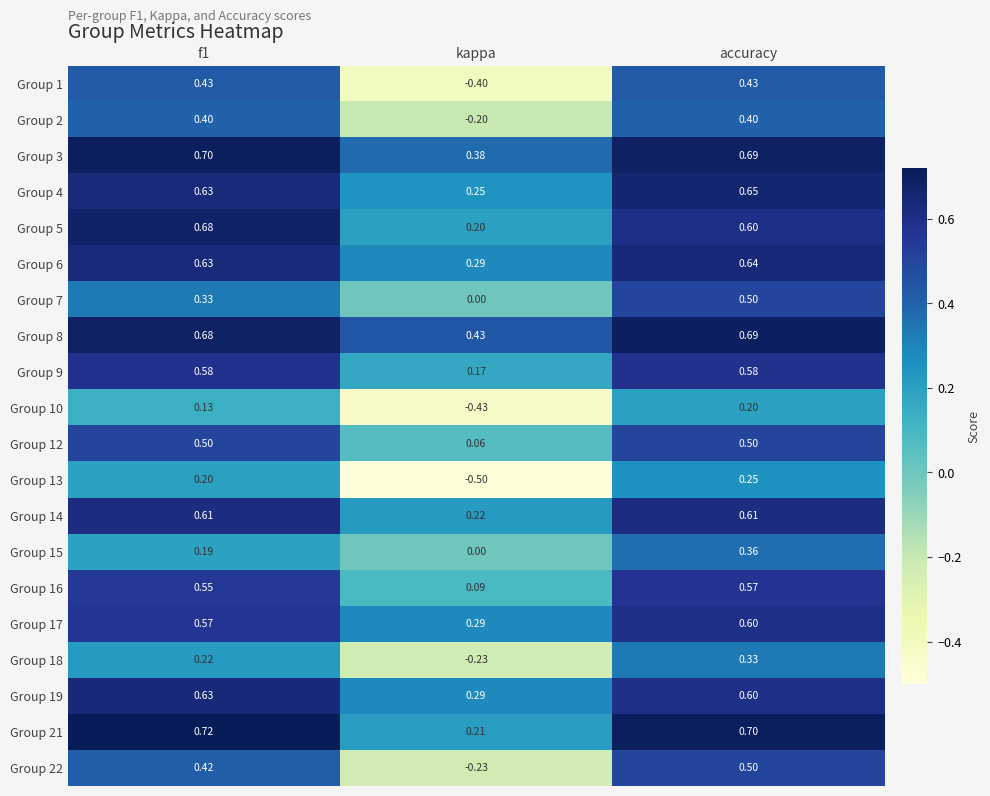

At which category is the sum across all series the highest?

accuracy